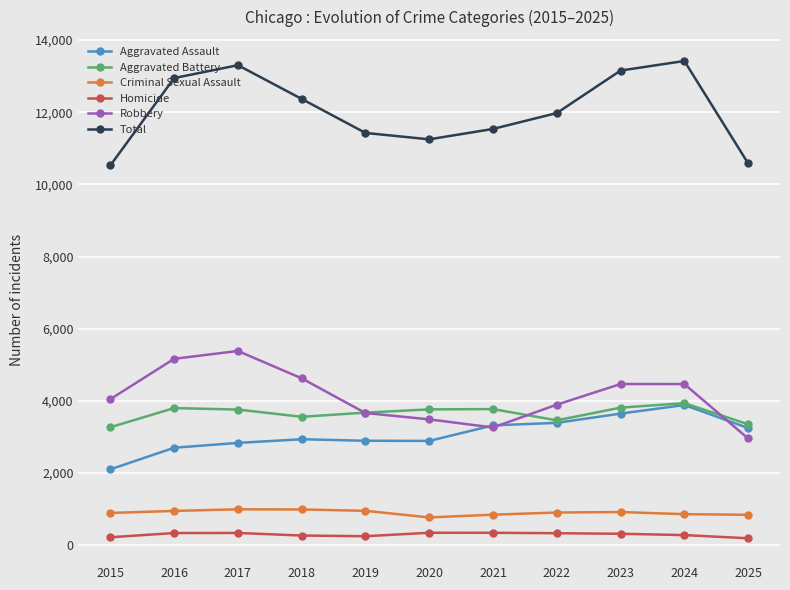

What is the value of the Total point at the 5th from the left?

11426